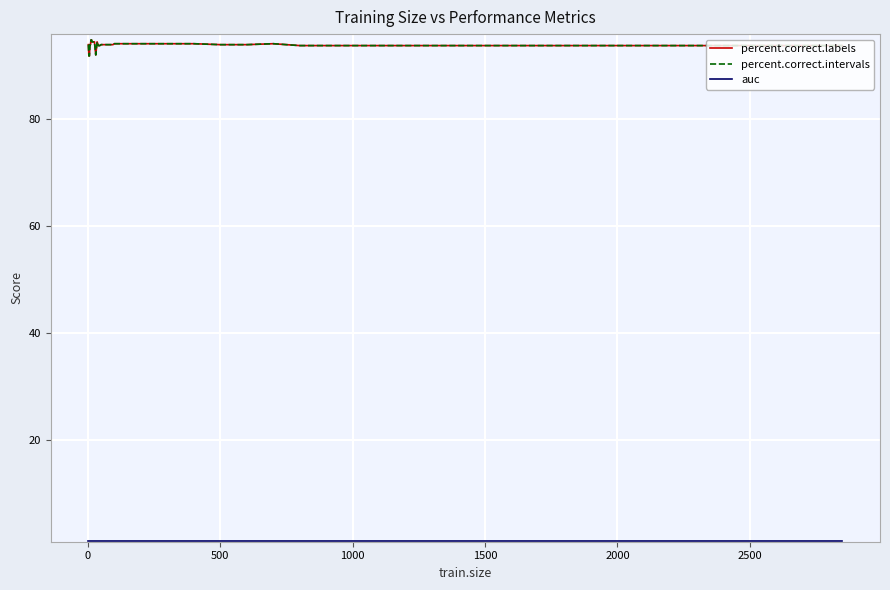

True or false: percent.correct.labels has more than 2 interior local peaks.

False